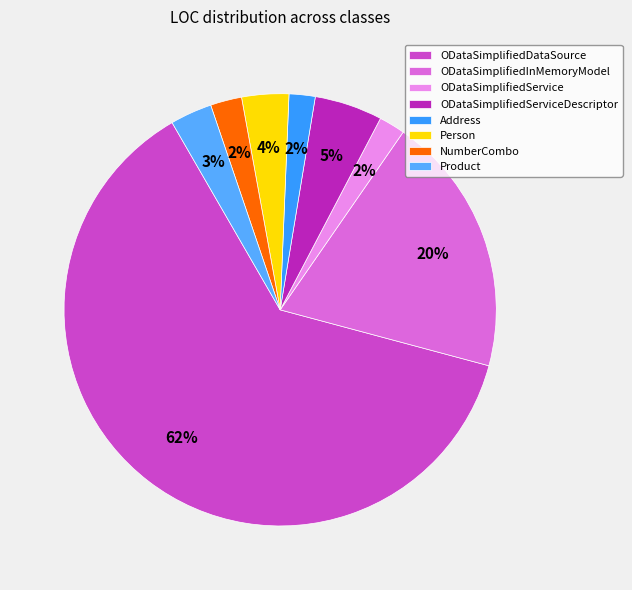

How many slices are in this pie chart?

8